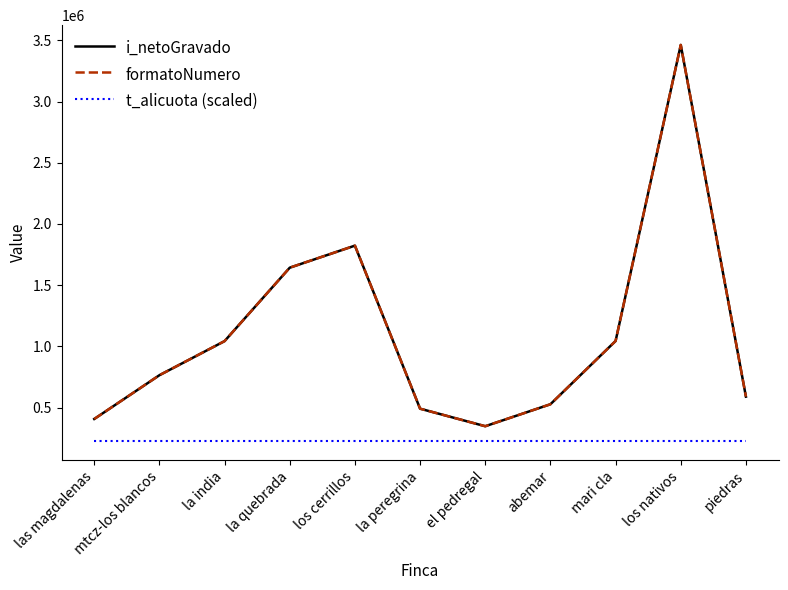

Which label corresponds to the largest value in the chart?

los nativos